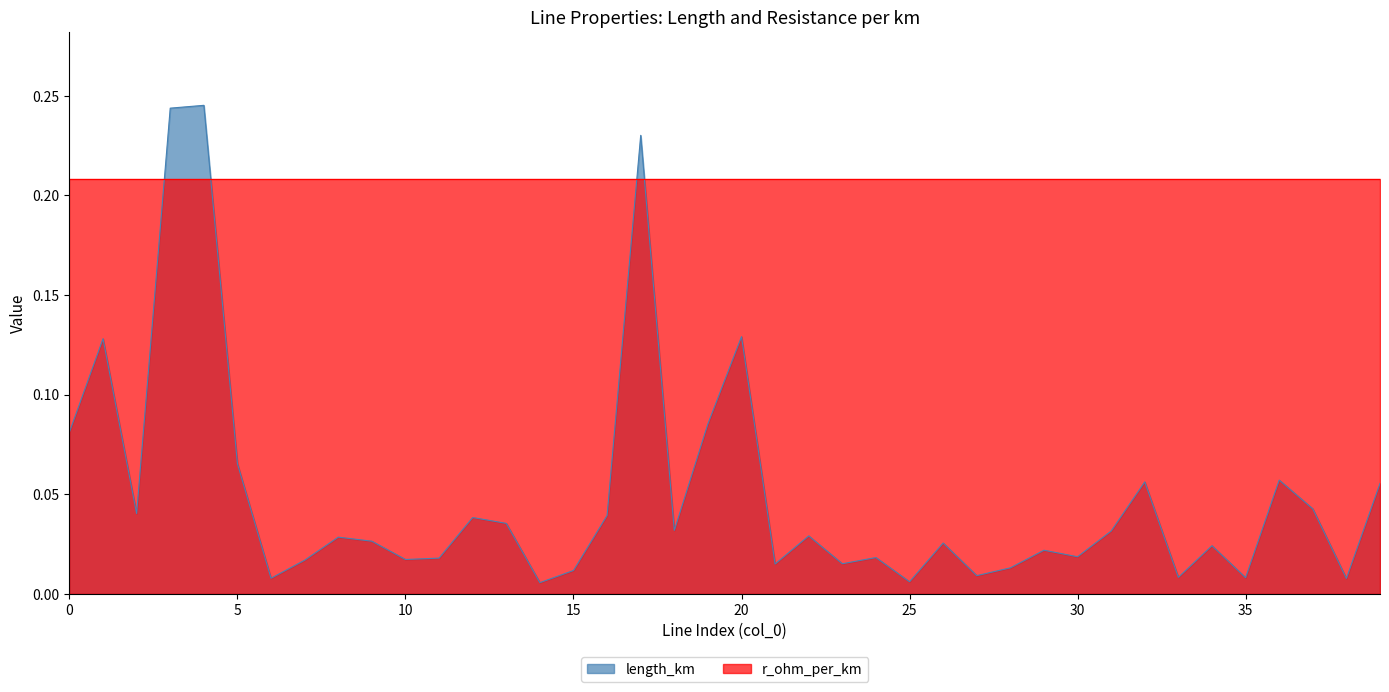

At which category does the data reach its first local valley?

2